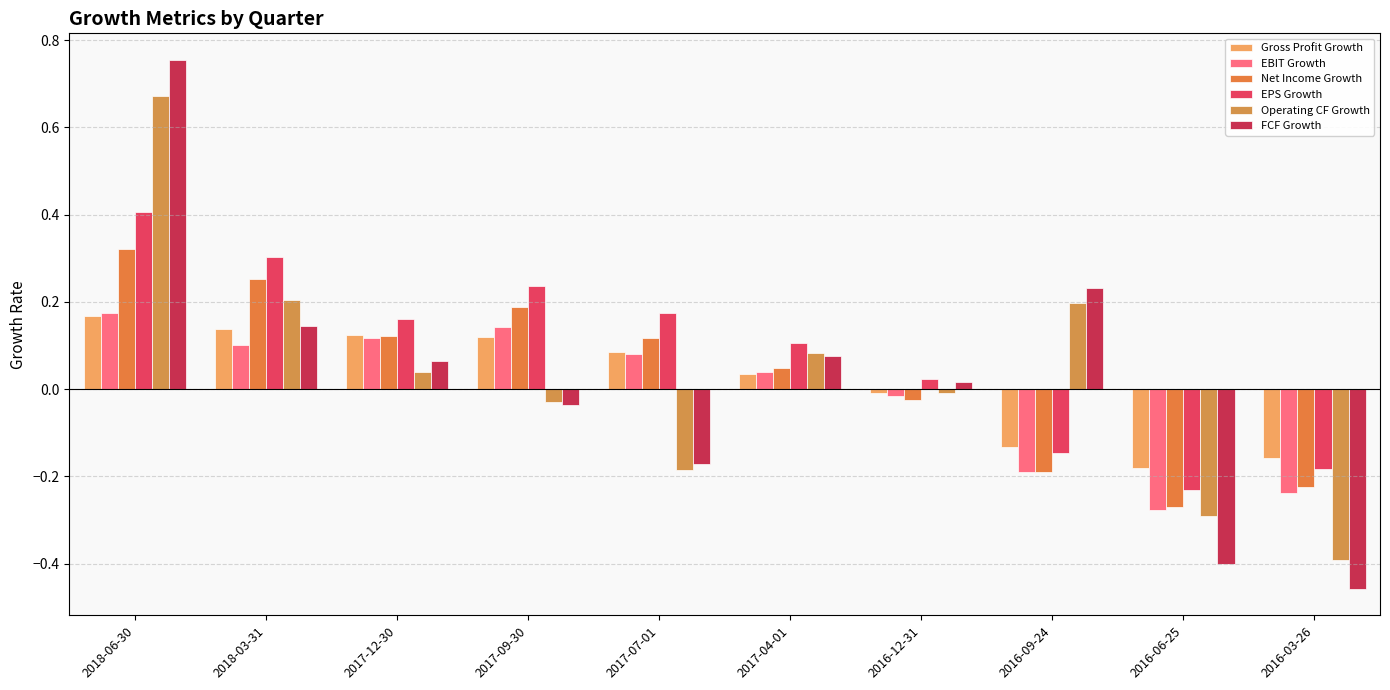

What position from the right is 2016-09-24?

3